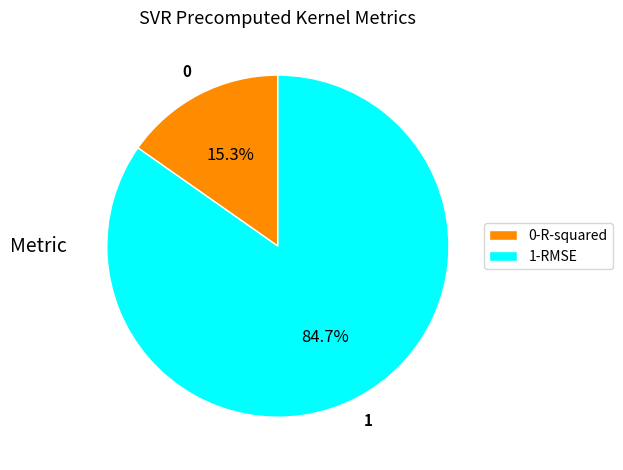

Is there a majority slice in this chart?

Yes